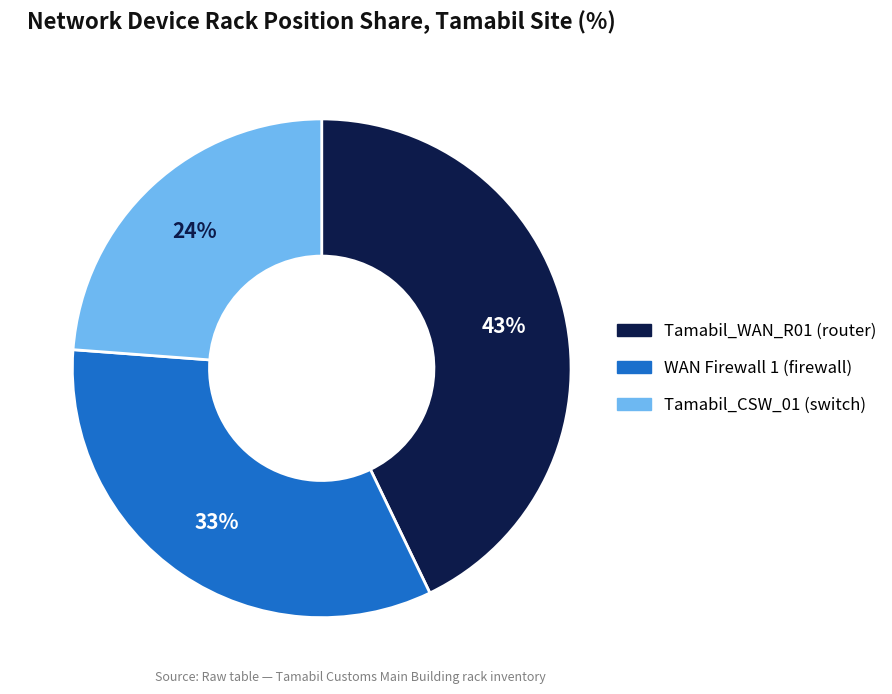

To the nearest percent, what is the difference between the largest and smallest slice percentages?

19%